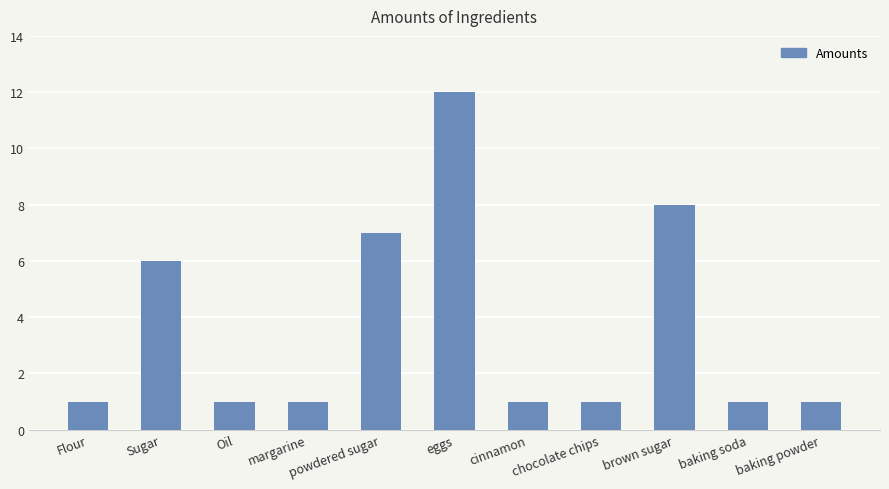

What is the difference between the values at eggs and baking soda?

11